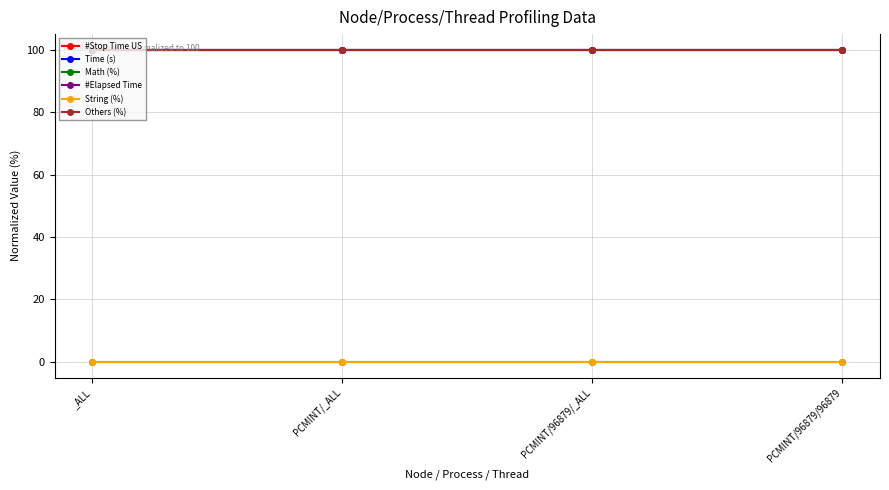

Which series has the largest range (max minus min)?

#Stop Time US